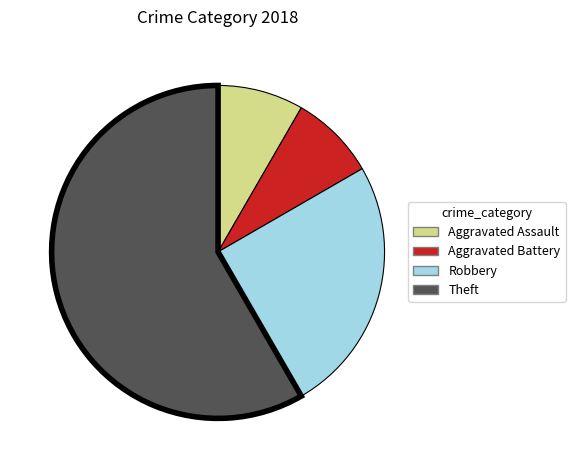

Is there a majority slice in this chart?

Yes